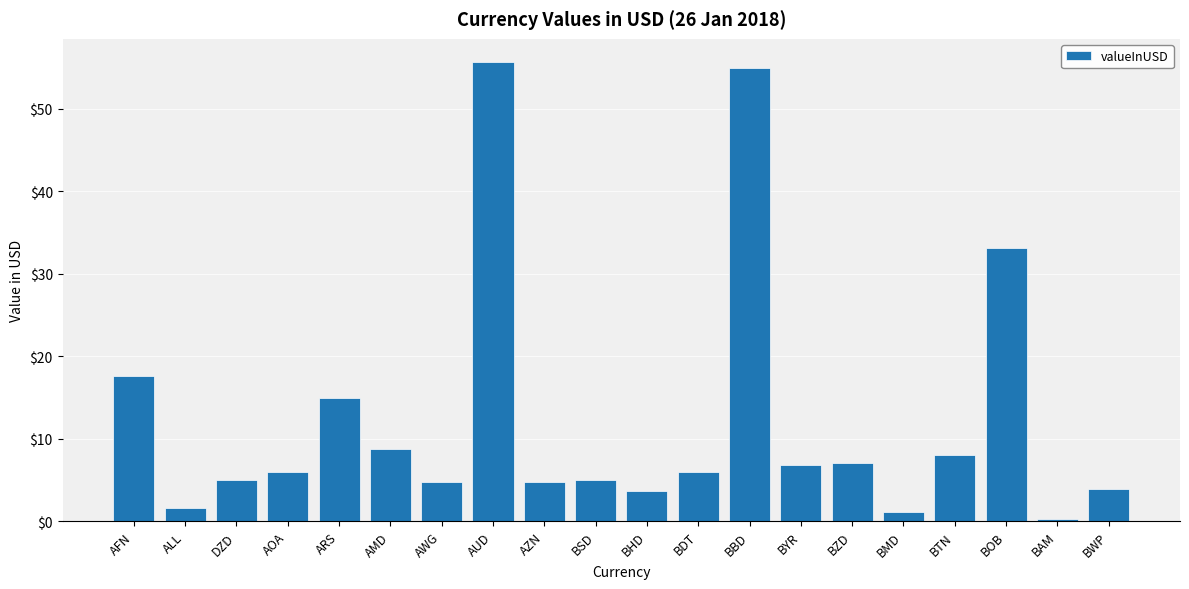

Does the chart contain stacked bars?

No